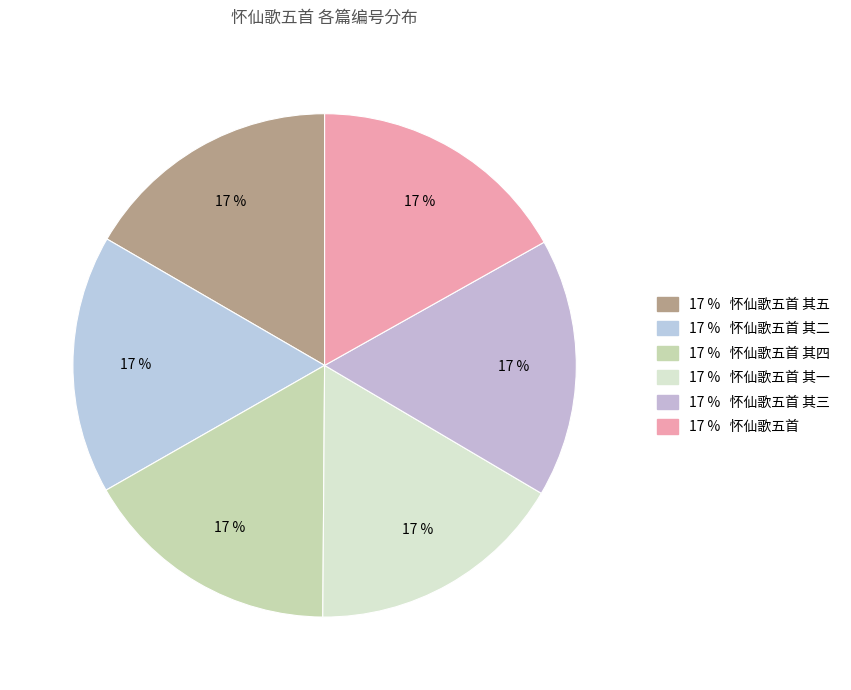

Count the number of slices in the pie.

6